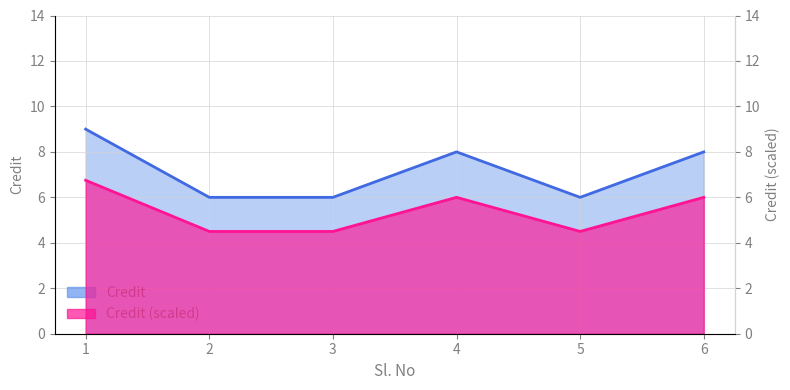

How many Credit_secondary values are between 4 and 6?

5